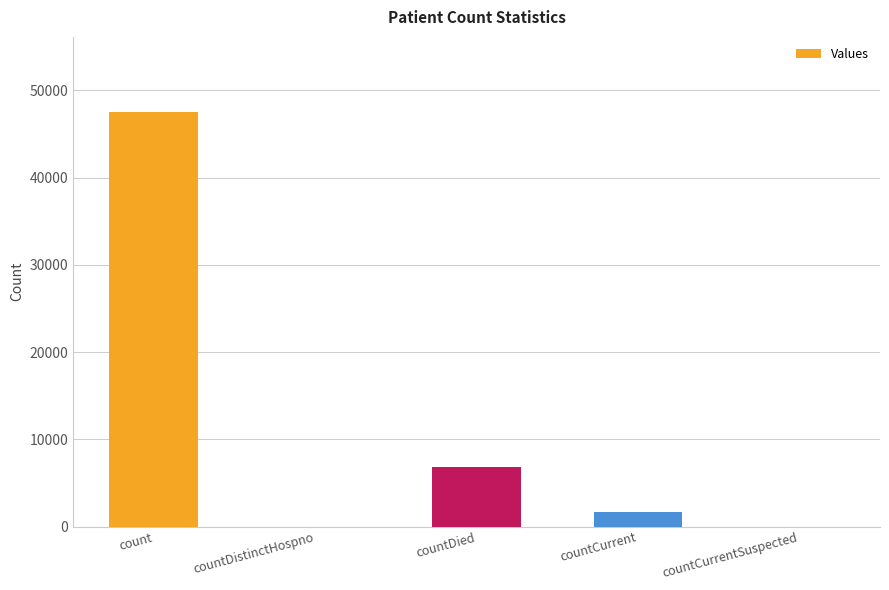

Which label corresponds to the largest value in the chart?

count